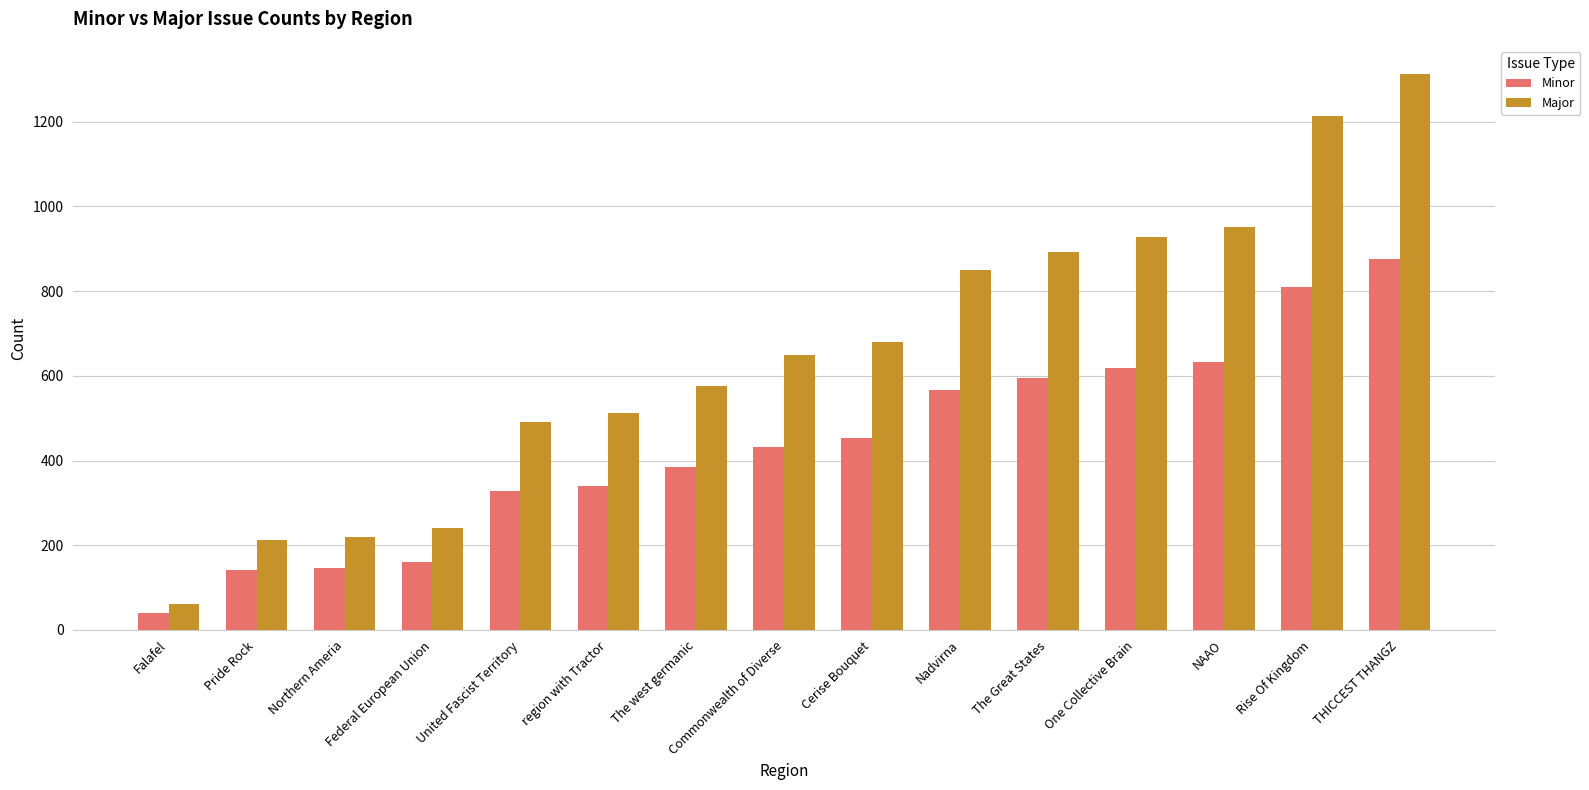

What is the label of the 5th bar from the right?

The Great States